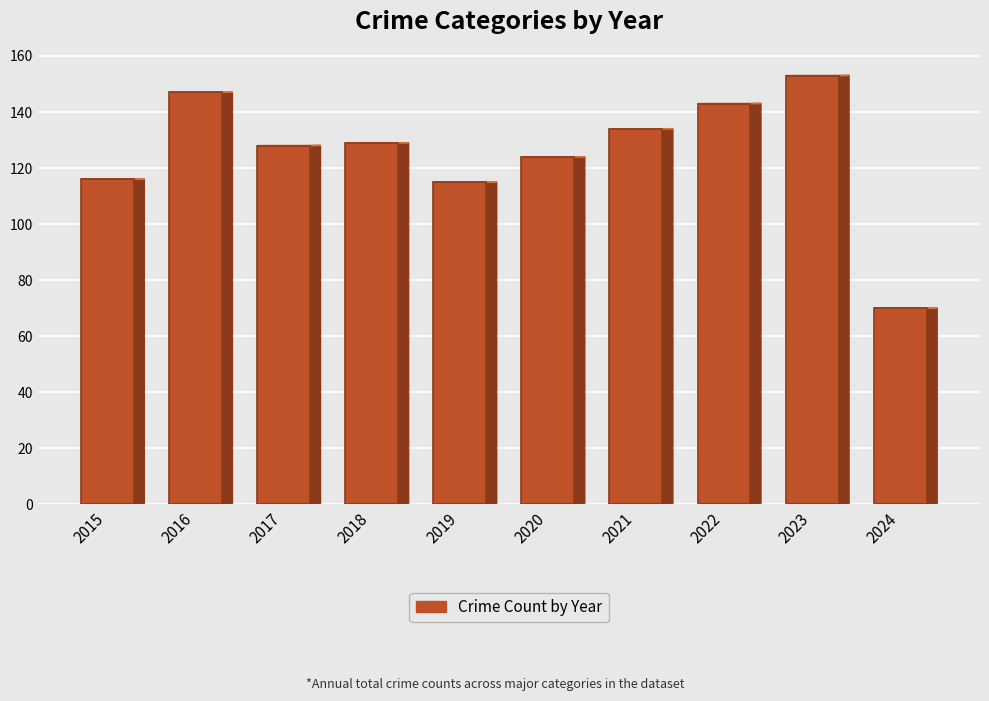

What is the smallest value displayed?

70